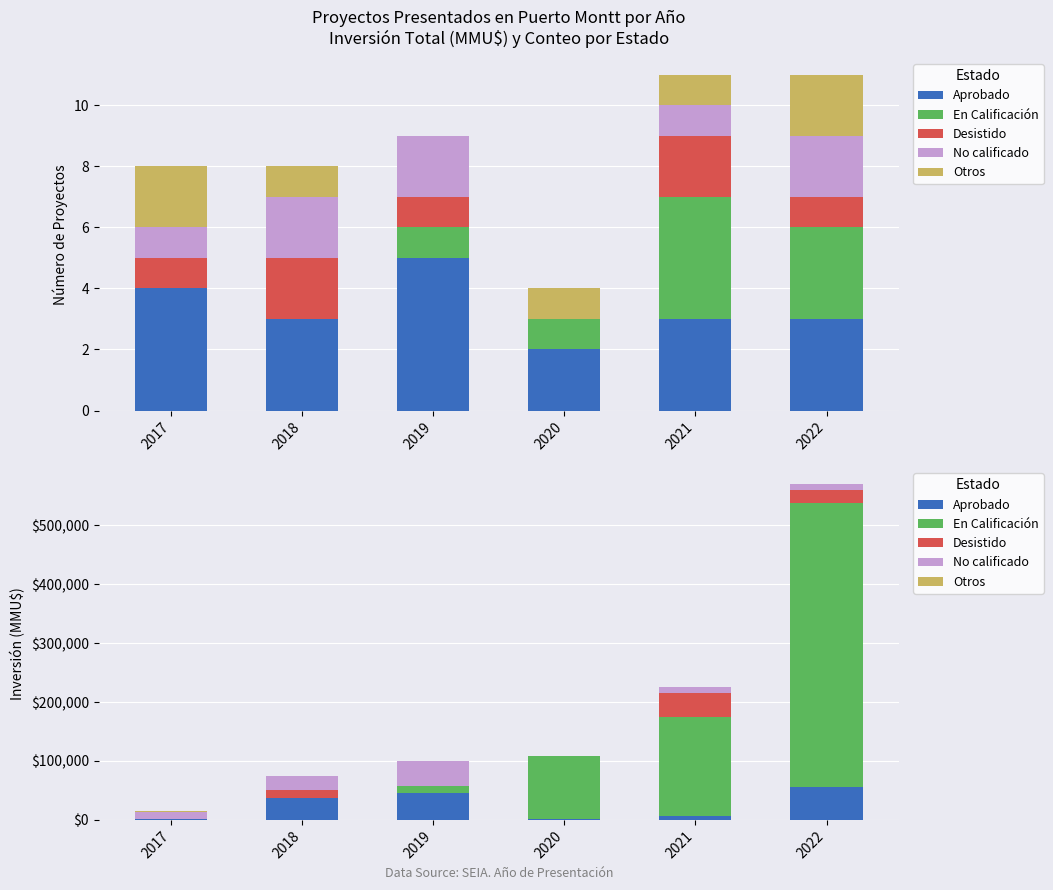

What is the difference between the maximum and minimum values in the Otros series?

1360